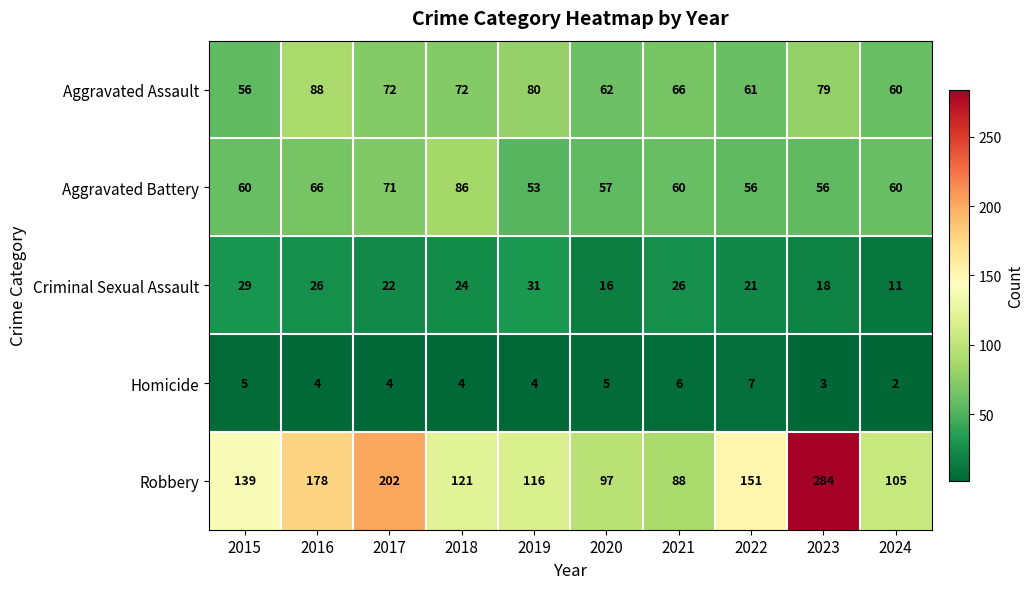

Is it true that Robbery equals 51 at 2021?

False